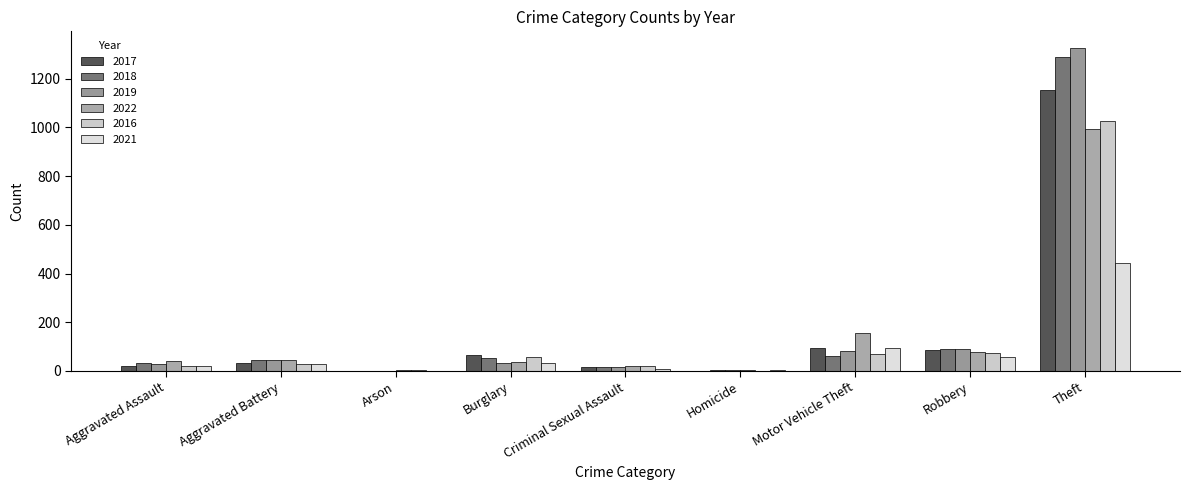

What is the value of the 2016 bar at the 8th from the left?

75